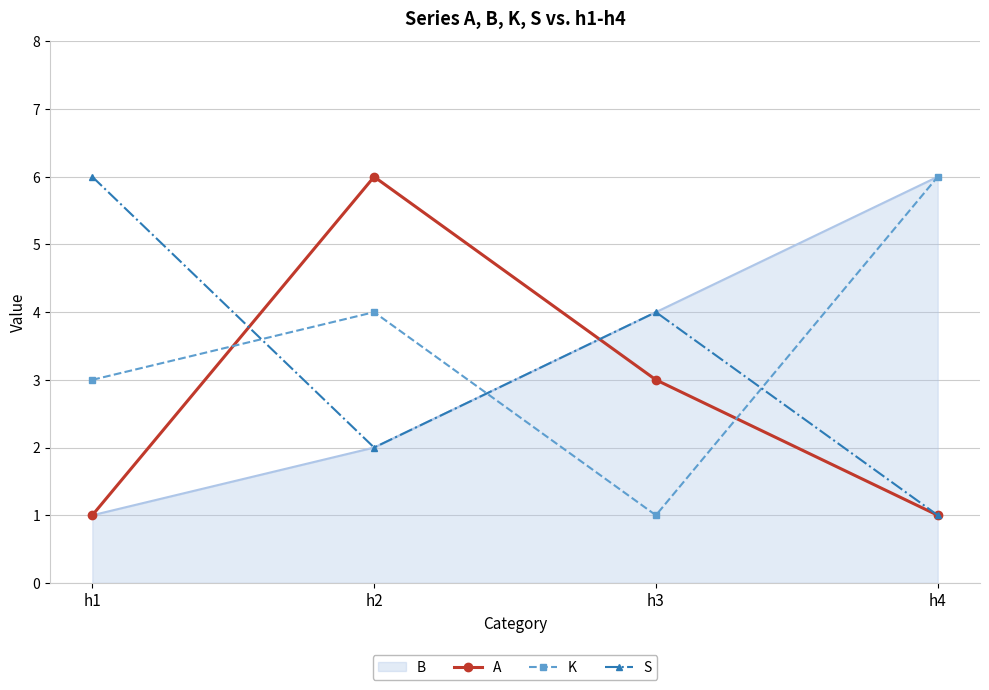

The value of K at h1 is 3. True or false?

True